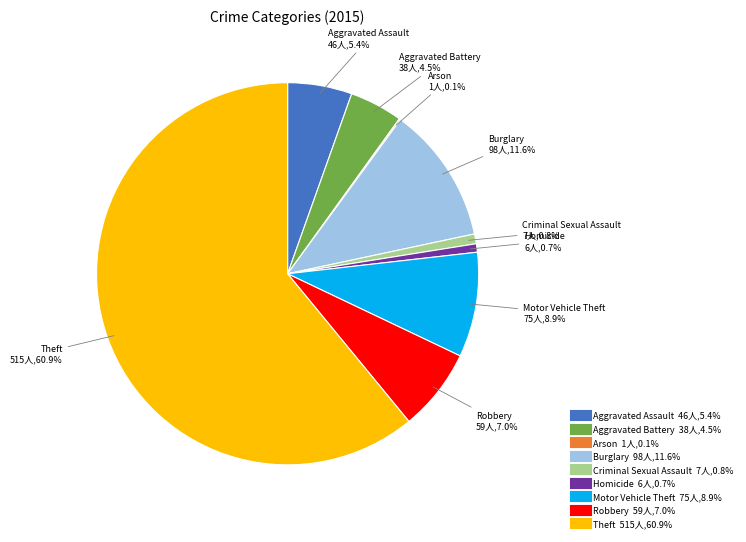

What percentage is the Burglary slice, to the nearest percent?

12%